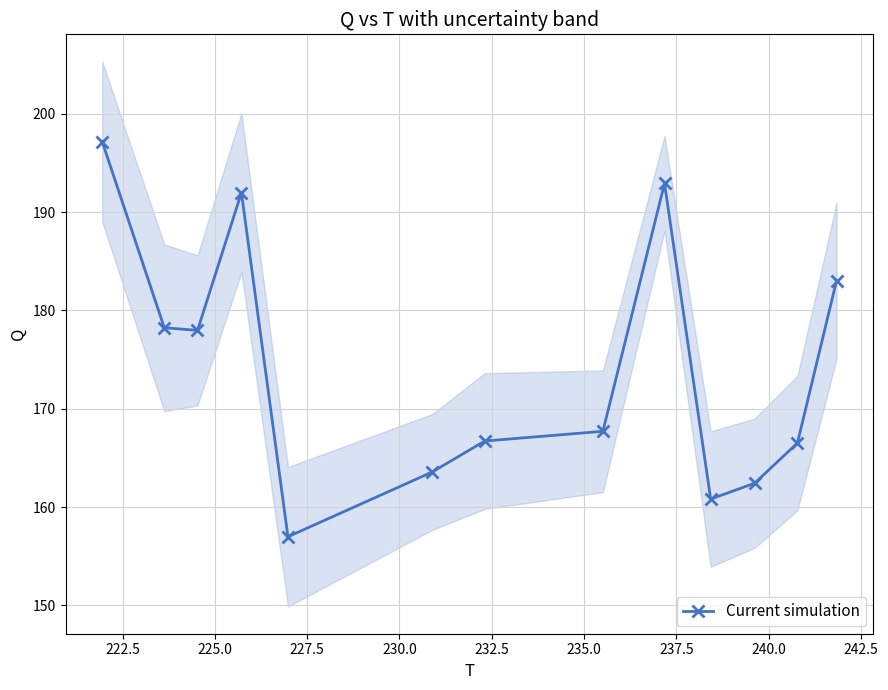

Count the number of values greater than 167.

7